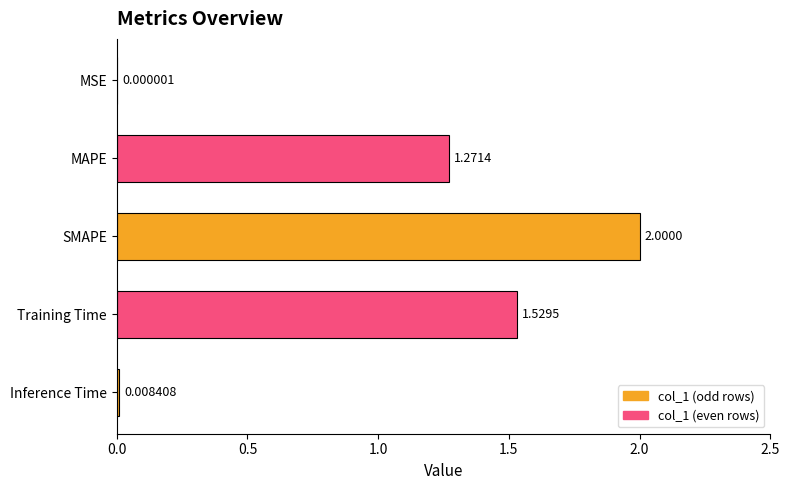

At which label is the value closest to 1?

MAPE